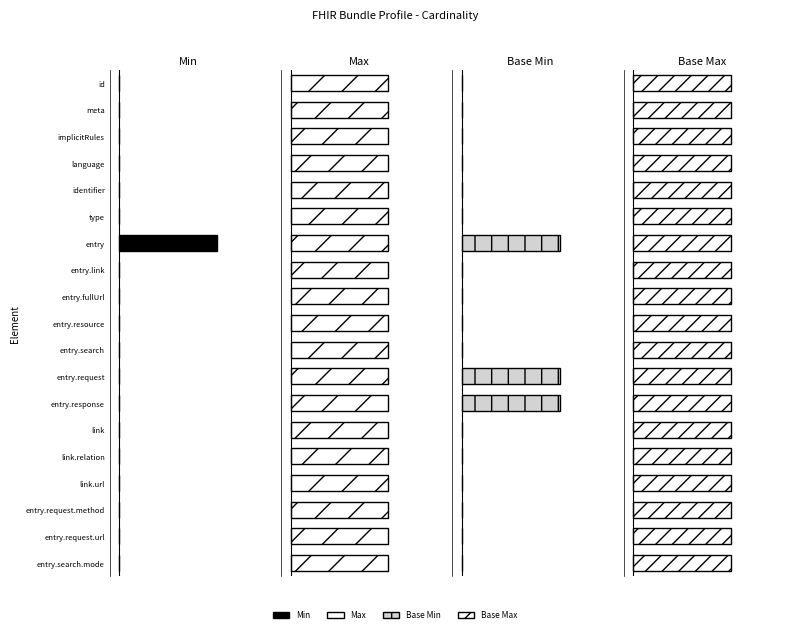

Is it true that Base Min equals -0.7 at id?

False